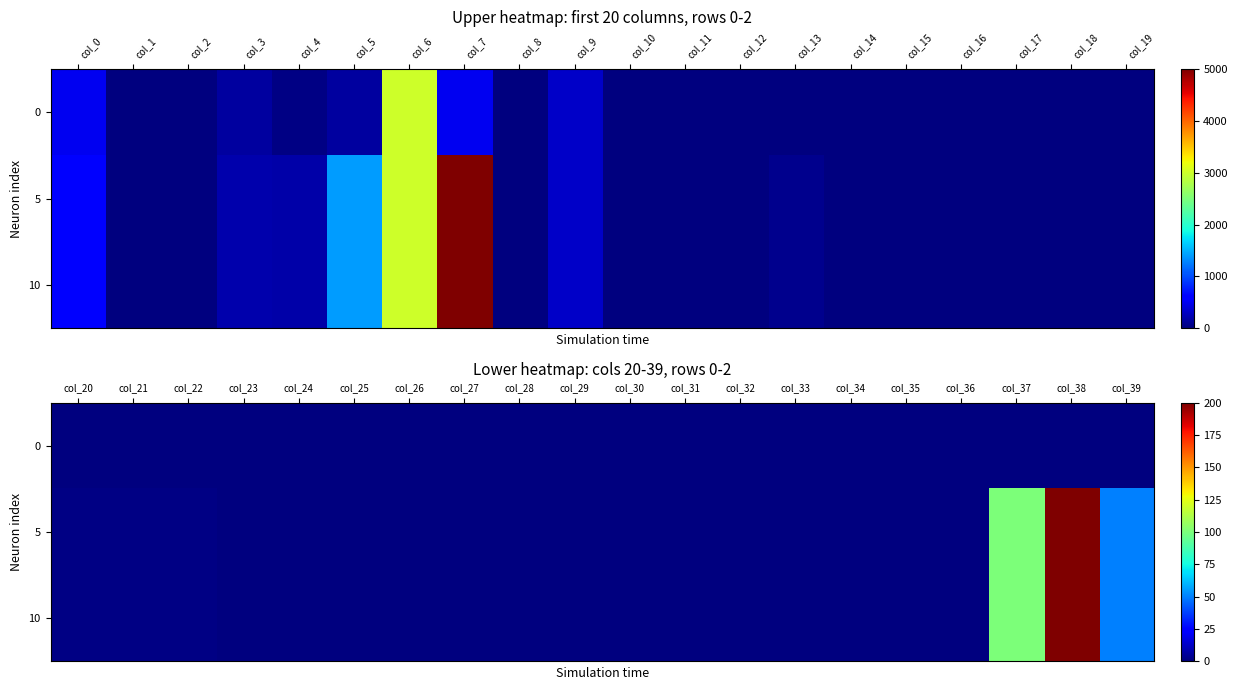

How many series are shown in this chart?

3